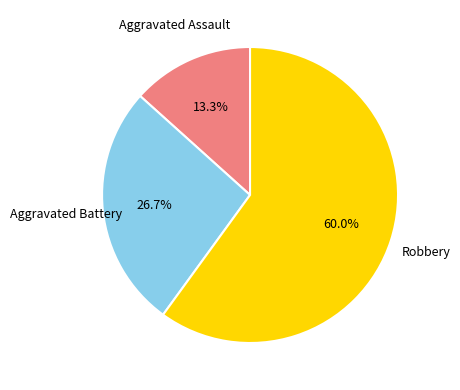

Is there a majority slice in this chart?

Yes